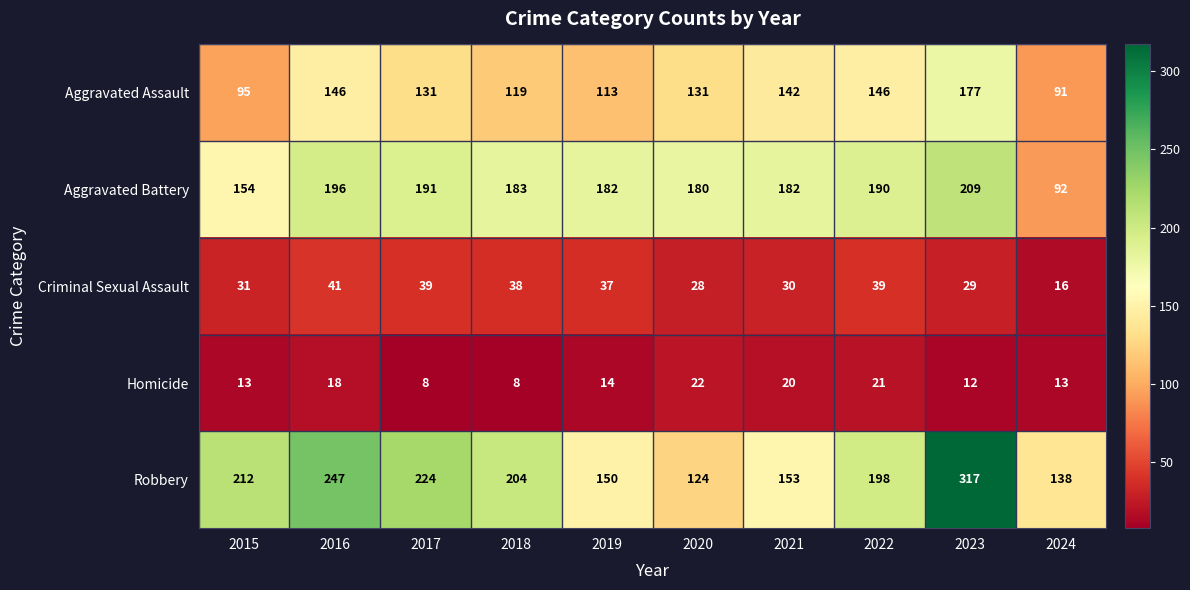

How many series are shown in this chart?

5